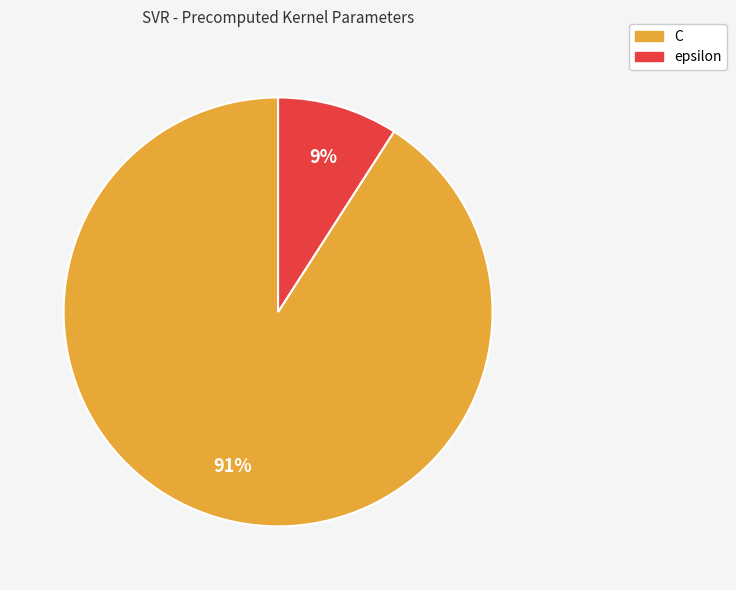

What percentage is the C slice, to the nearest percent?

91%